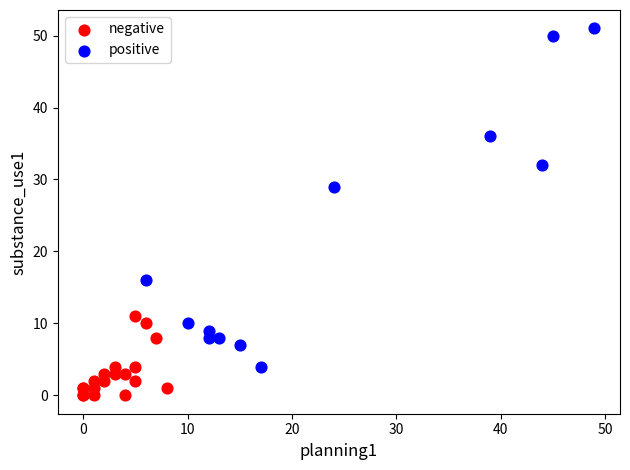

Which series has the largest Y range (max minus min)?

positive